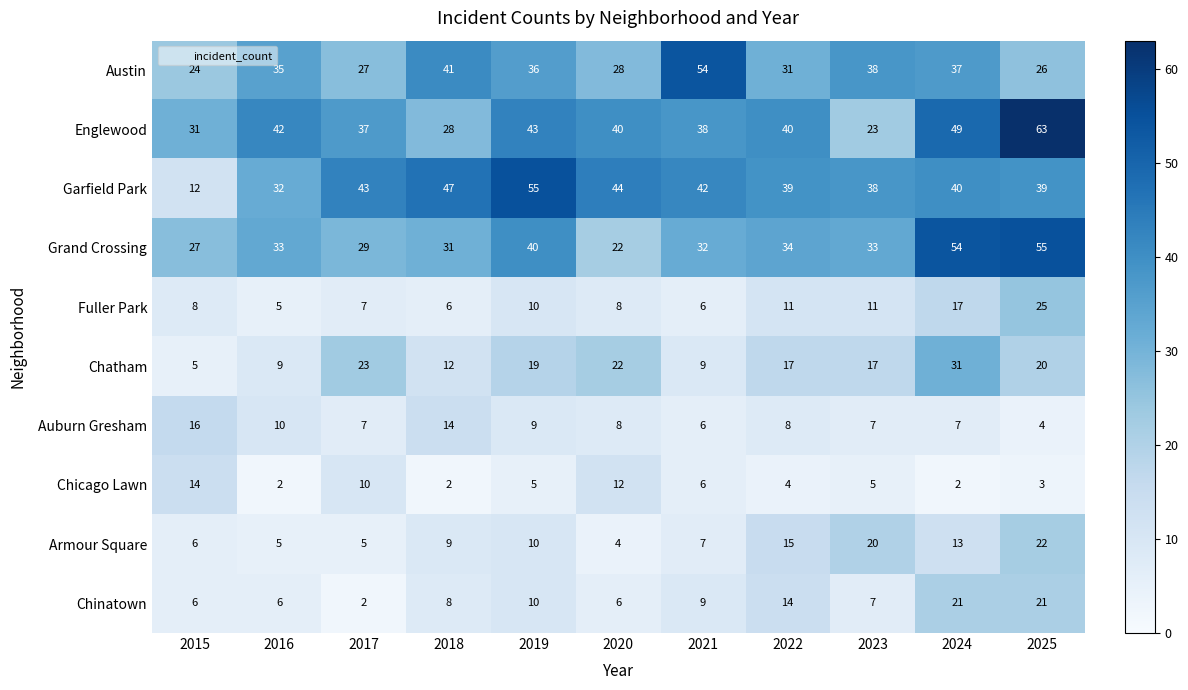

At which label is Armour Square closest to 13?

2024